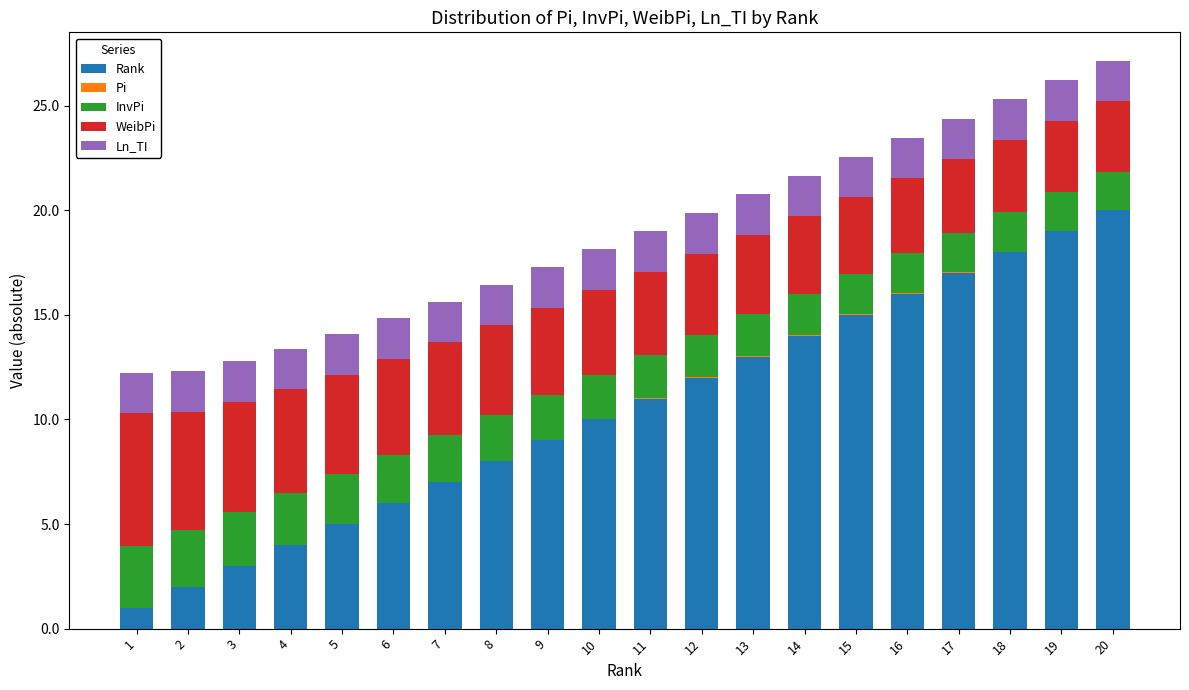

The value of Rank at 6 is 6.0. True or false?

True